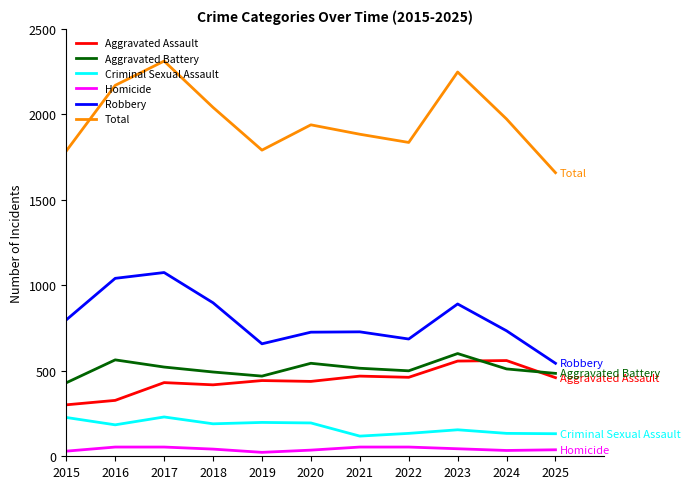

What are all the series names shown in the legend?

Aggravated Assault, Aggravated Battery, Criminal Sexual Assault, Homicide, Robbery, Total